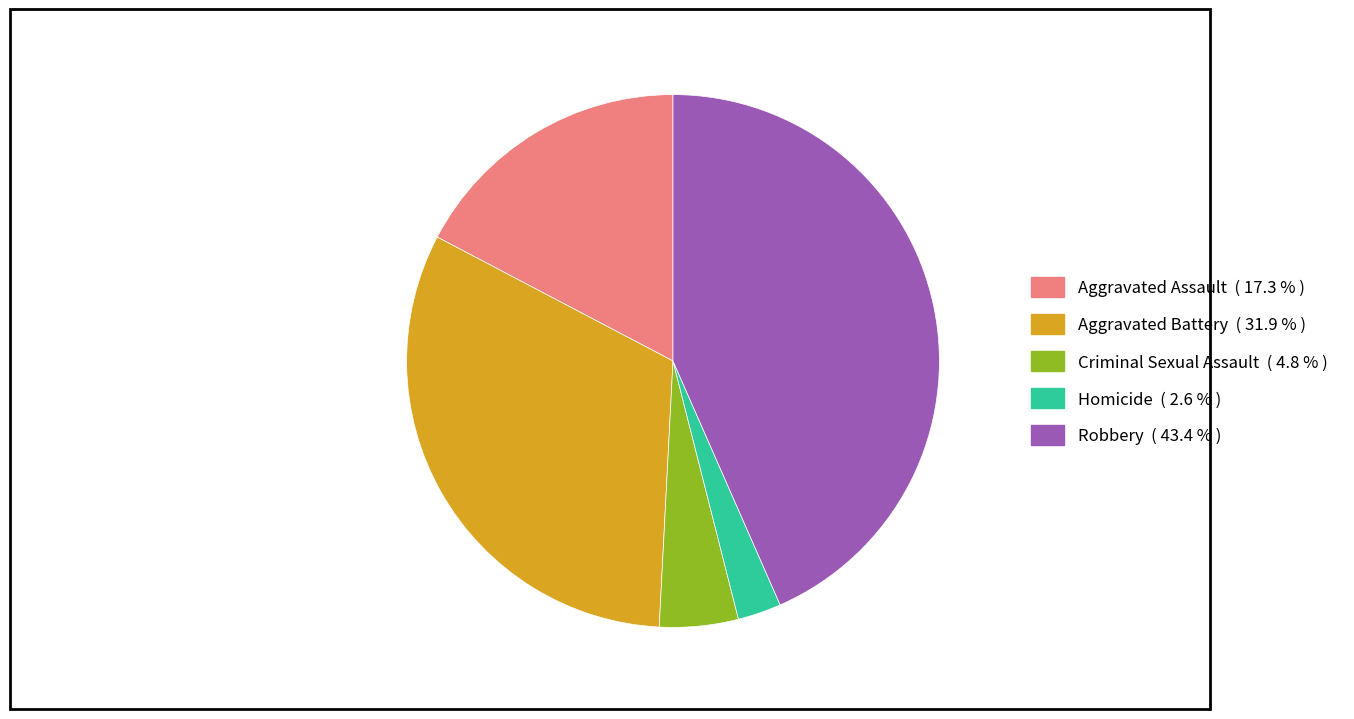

Is it true that Homicide is 18% of the pie?

False